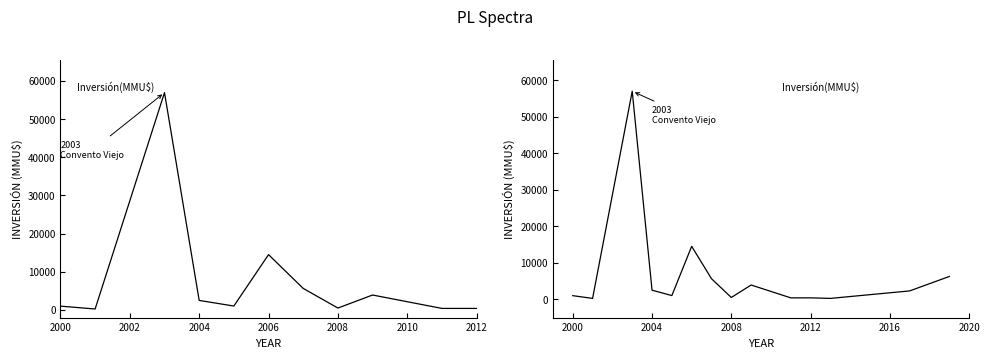

Count the number of values greater than 2300.

6